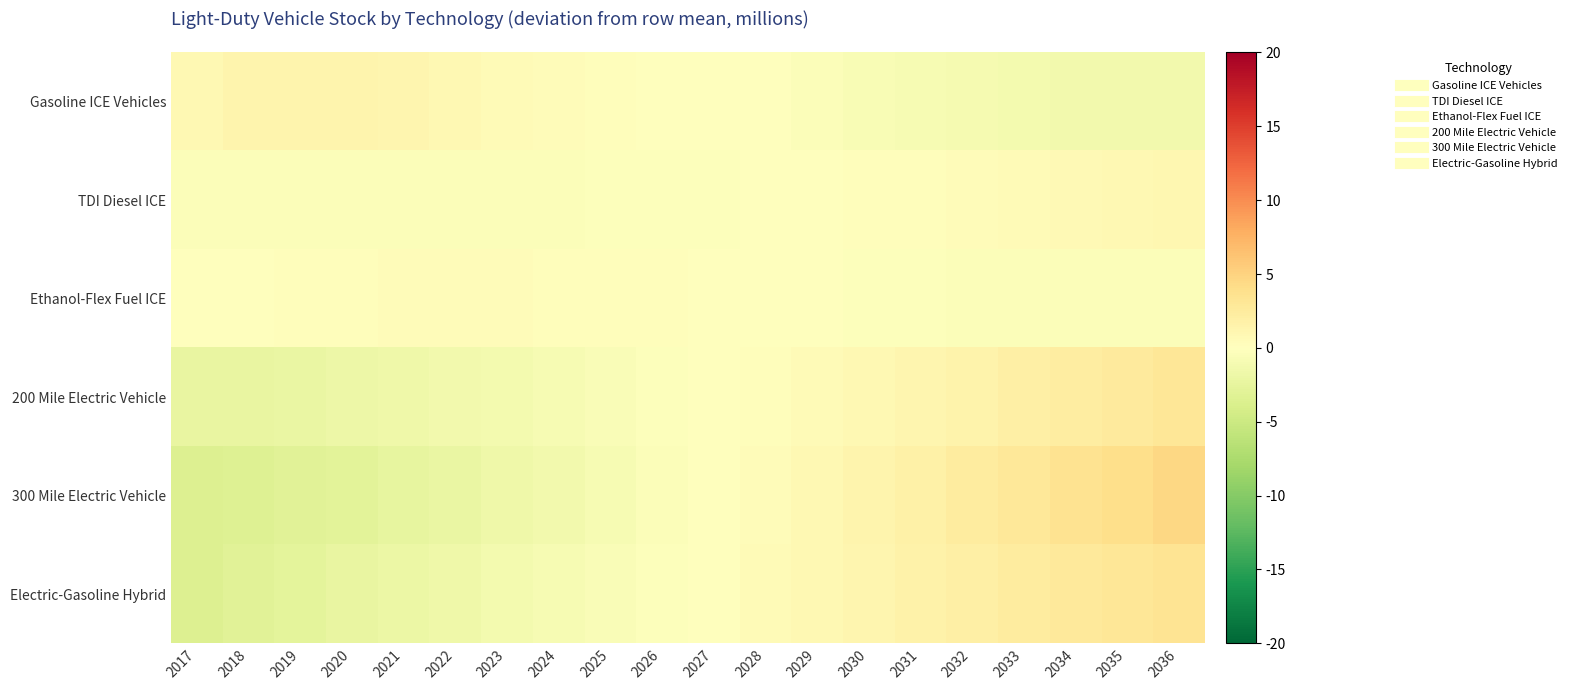

Rank the series by their maximum value, from lowest to highest.

Ethanol-Flex Fuel ICE, TDI Diesel ICE, Gasoline ICE Vehicles, 200 Mile Electric Vehicle, Electric-Gasoline Hybrid, 300 Mile Electric Vehicle